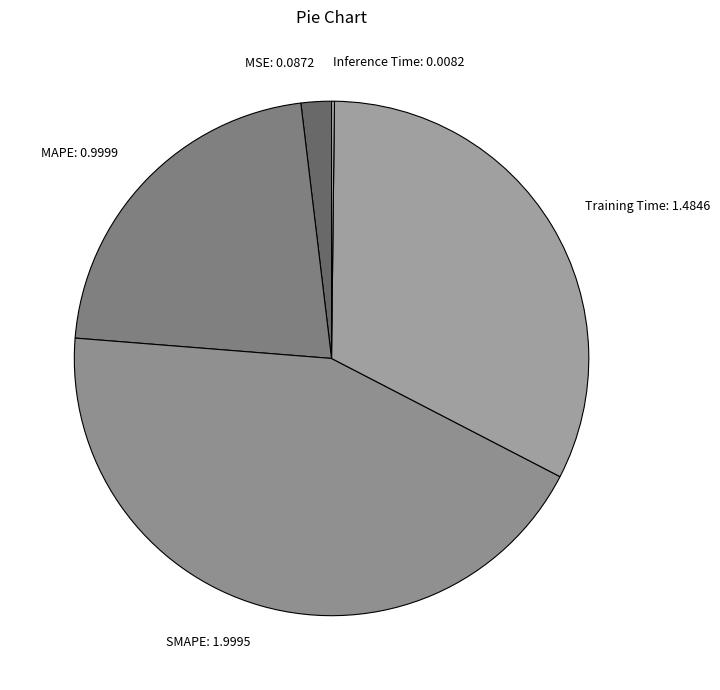

True or false: MSE accounts for 2% of the total.

True